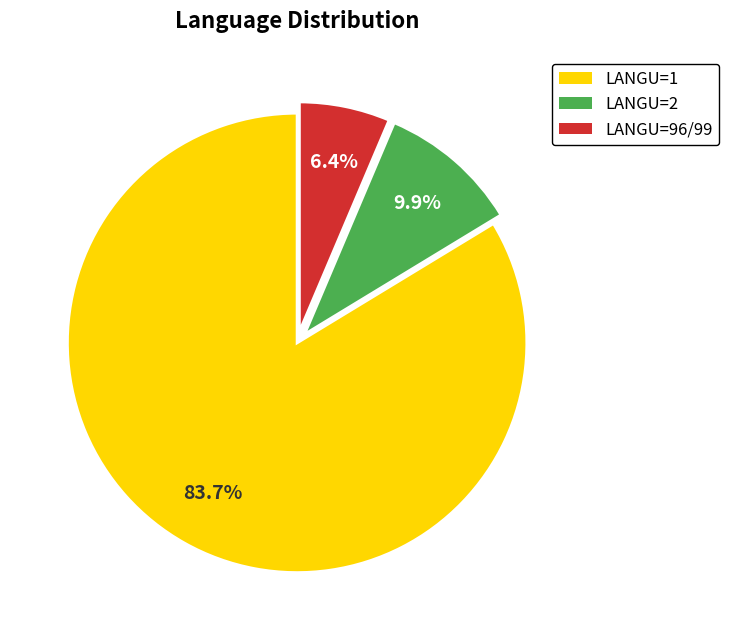

How much of the chart is everything except LANGU=2?

90.1%